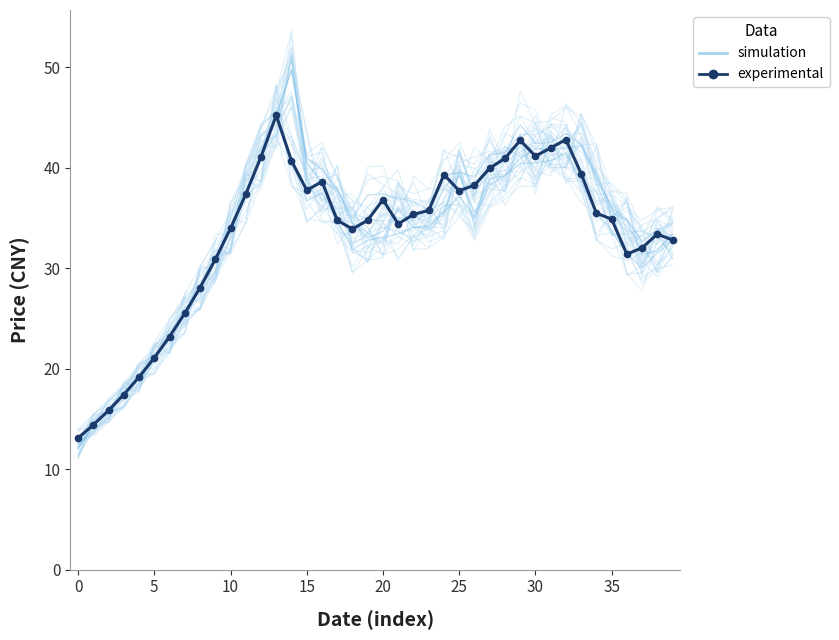

Is the value of simulation at 35 greater than the value of experimental at 16?

No